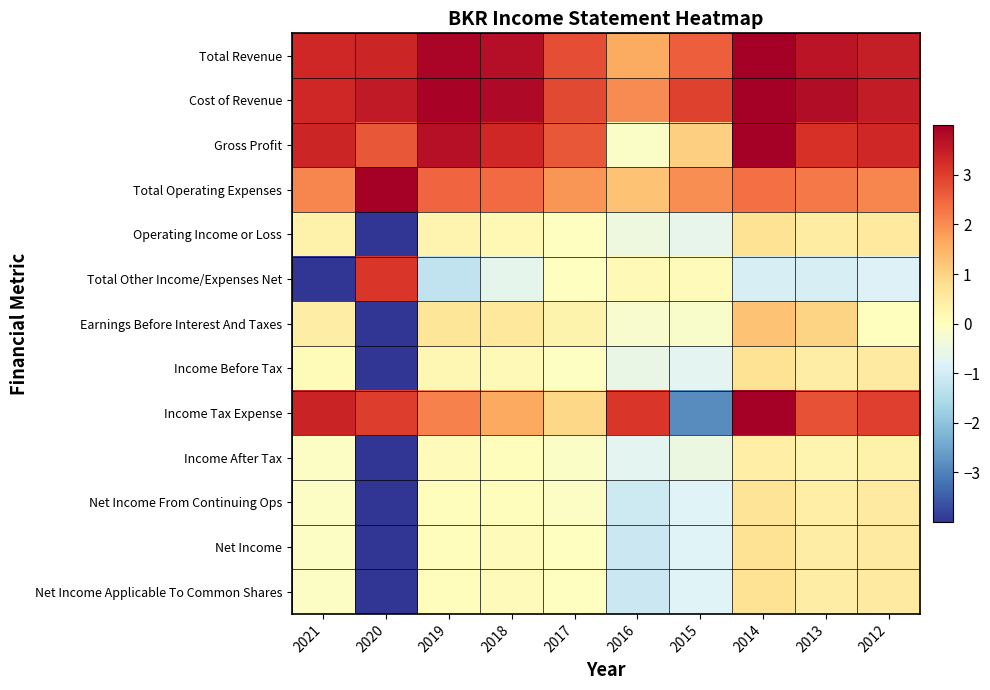

What is the total value across all series at 2018?

15.4